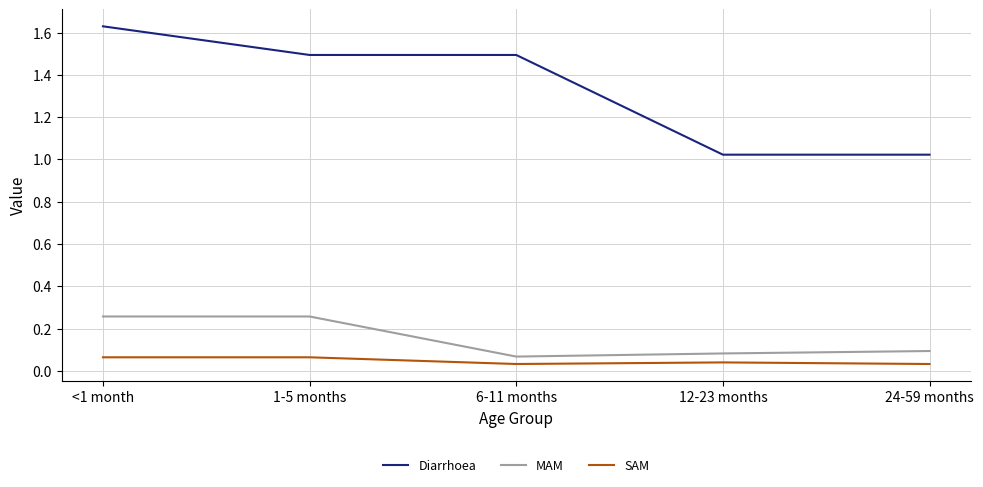

What is the difference between the maximum and minimum values in the MAM series?

0.2